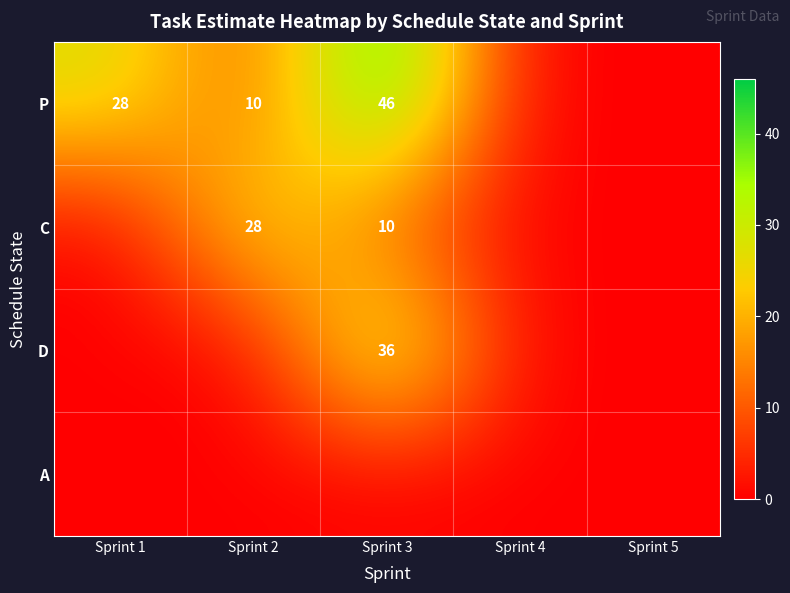

The P series shows 3 at Sprint 2. True or false?

False